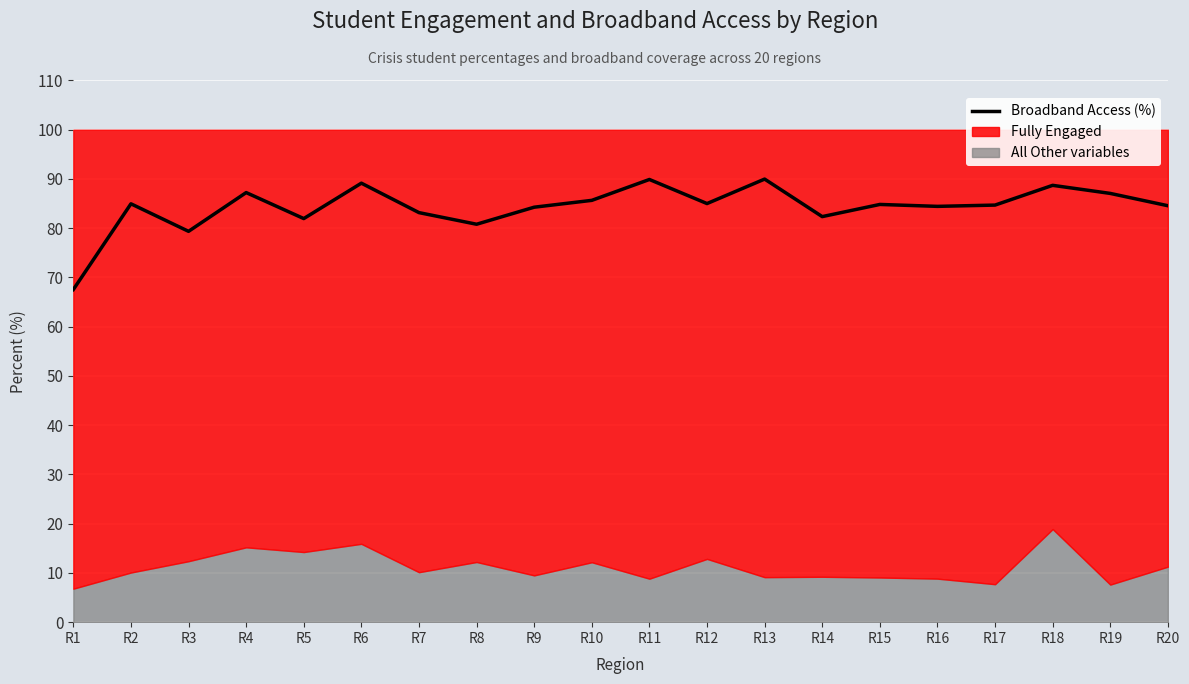

What is the average value?

84.3